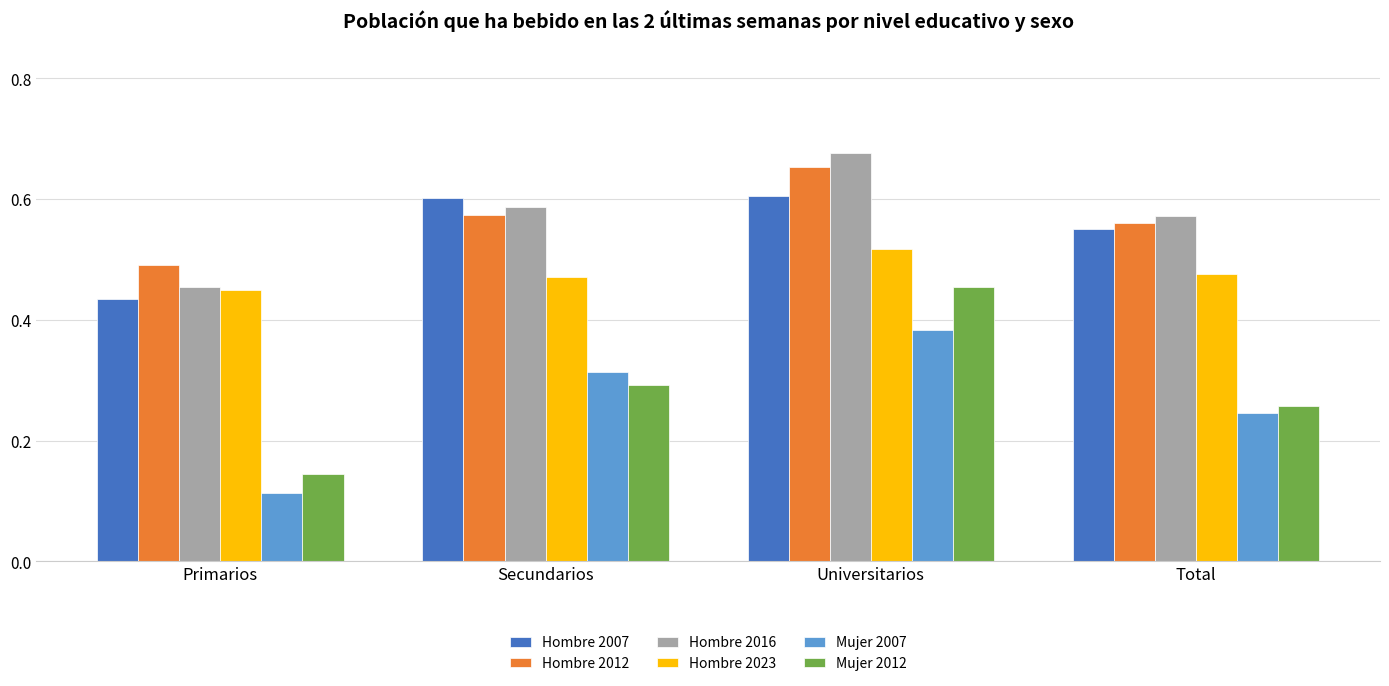

Does the chart contain any negative values?

No